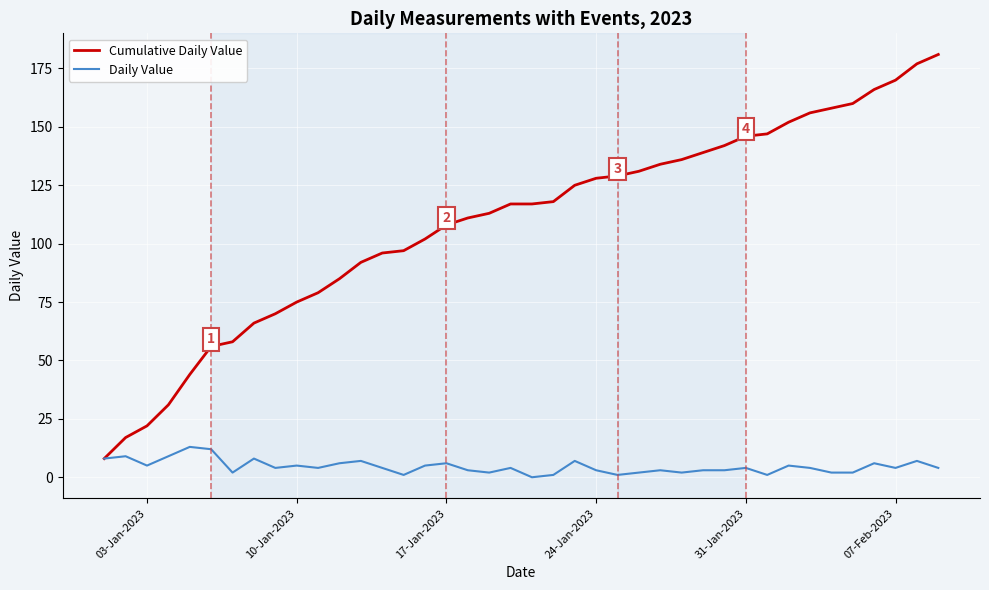

Which series has the widest spread of values?

Cumulative Daily Value